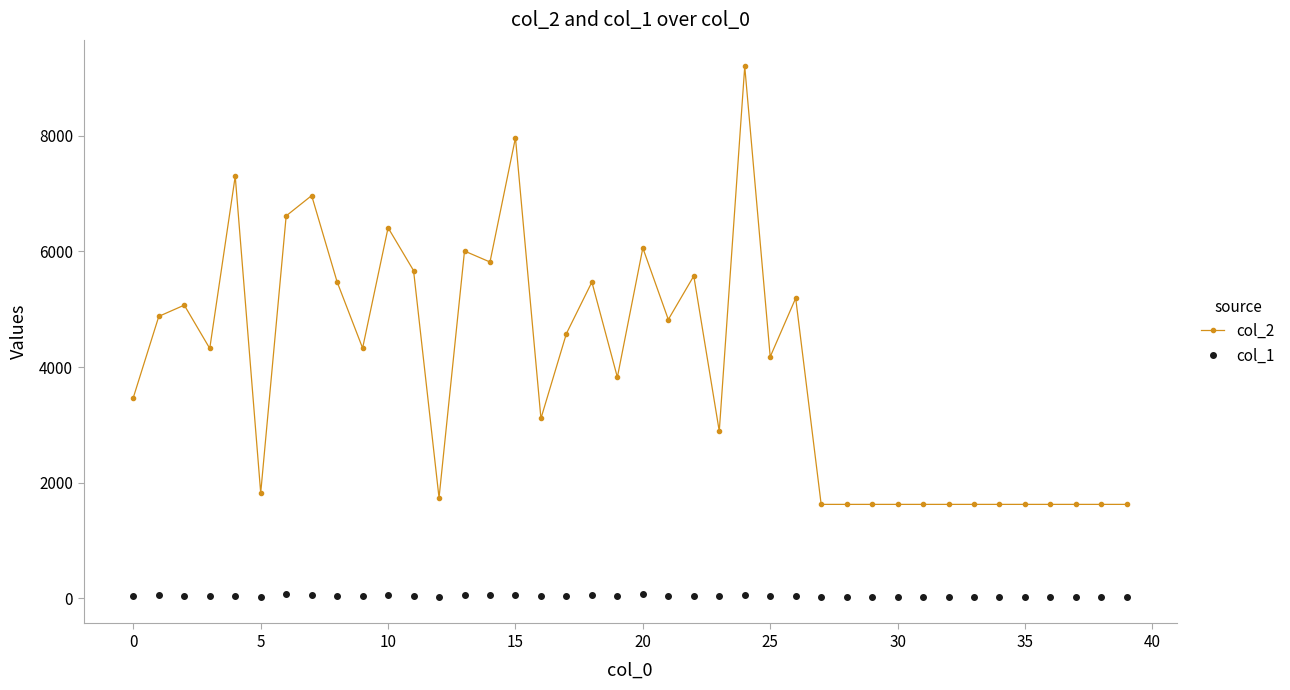

Rank the series by their average value, from highest to lowest.

col_2, col_1